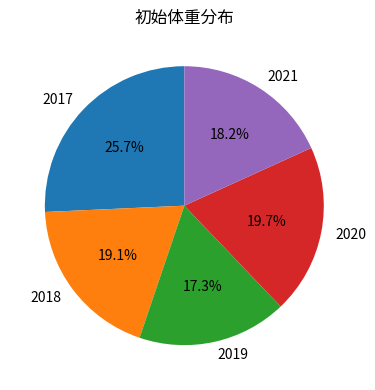

Do 2019 and 2021 together represent more than half of the pie?

No